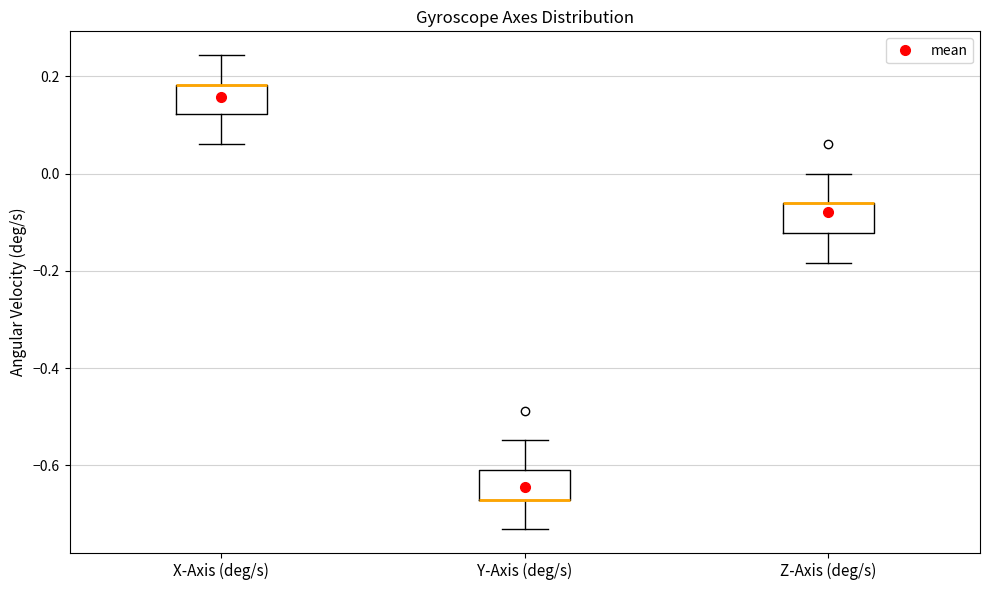

Reading left to right, read every box against the y-axis: the position of its median line, the range the box covers, and the ends of its whiskers. The values are not printed on the chart, so give them approximately, as read against the axis.

X-Axis (deg/s): median 0.18 (drawn on the box's upper edge), box 0.12 to 0.18, whiskers 0.06 to 0.24
Y-Axis (deg/s): median -0.68 (drawn on the box's lower edge), box -0.68 to -0.60, whiskers -0.74 to -0.54
Z-Axis (deg/s): median -0.06 (drawn on the box's upper edge), box -0.12 to -0.06, whiskers -0.18 to 0.00